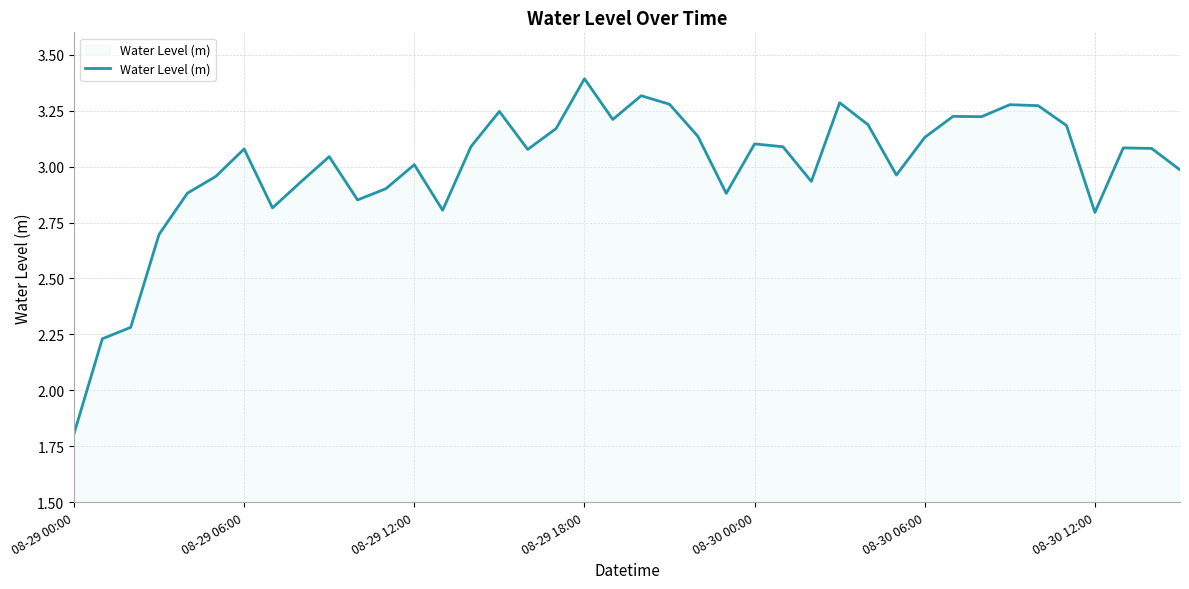

What is the smallest value displayed?

1.8